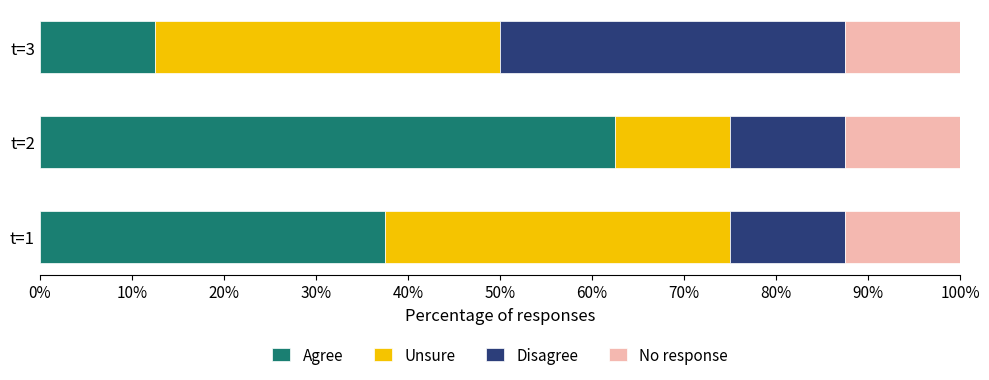

The Agree series shows 12.5 at t=3. True or false?

True